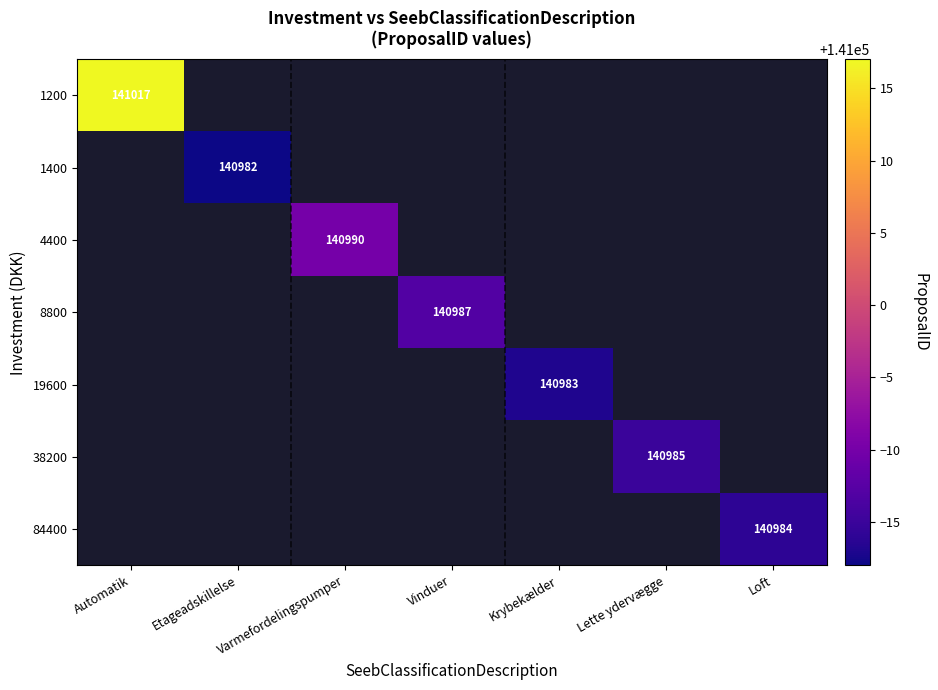

Is it true that 1200 equals 238894 at Automatik?

False